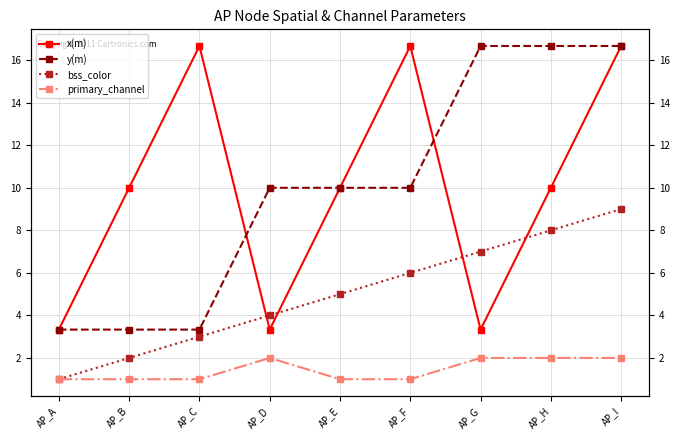

What is the sum of all primary_channel values?

13.0